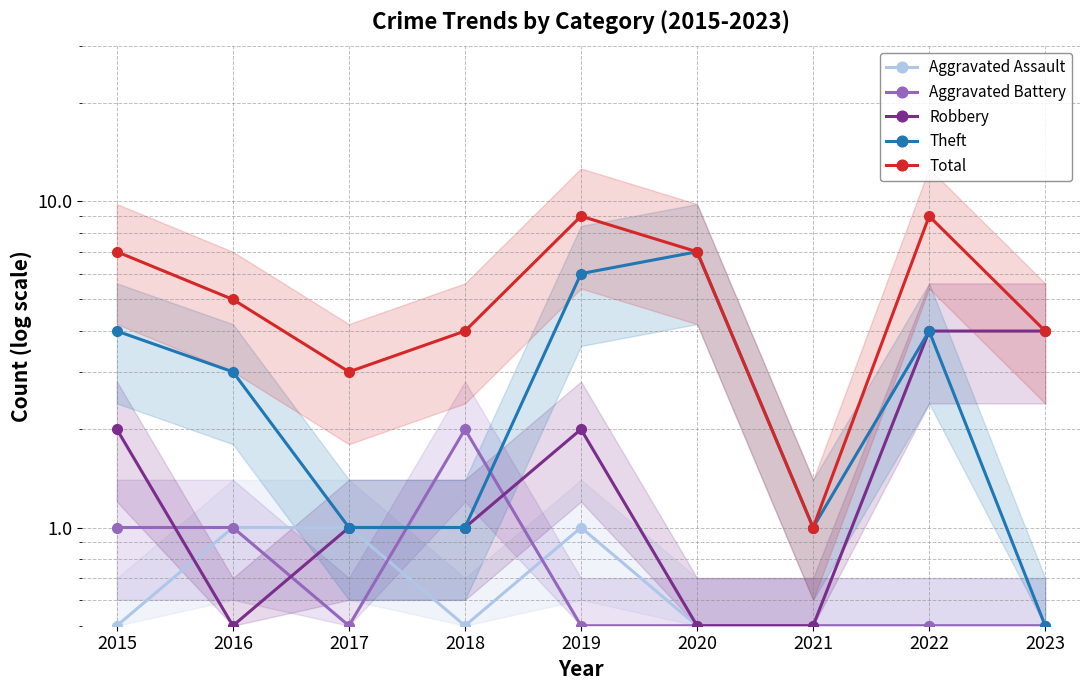

Reading left to right, extract all data points from this chart.

Aggravated Assault: 0.5	1.0	1.0	0.5	1.0	0.5	0.5	0.5	0.5
Aggravated Battery: 1.0	1.0	0.5	2.0	0.5	0.5	0.5	0.5	0.5
Robbery: 2.0	0.5	1.0	1.0	2.0	0.5	0.5	4.0	4.0
Theft: 4.0	3.0	1.0	1.0	6.0	7.0	1.0	4.0	0.5
Total: 7.0	5.0	3.0	4.0	9.0	7.0	1.0	9.0	4.0